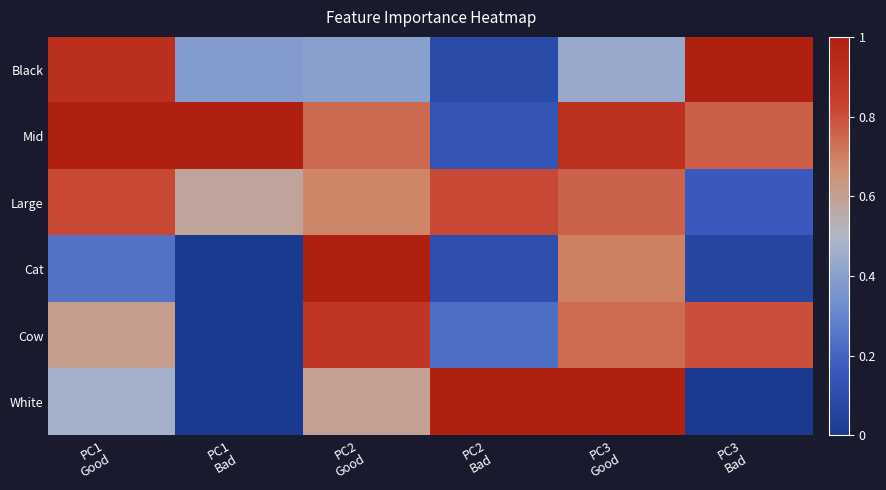

What is the maximum value shown in the chart?

1.0